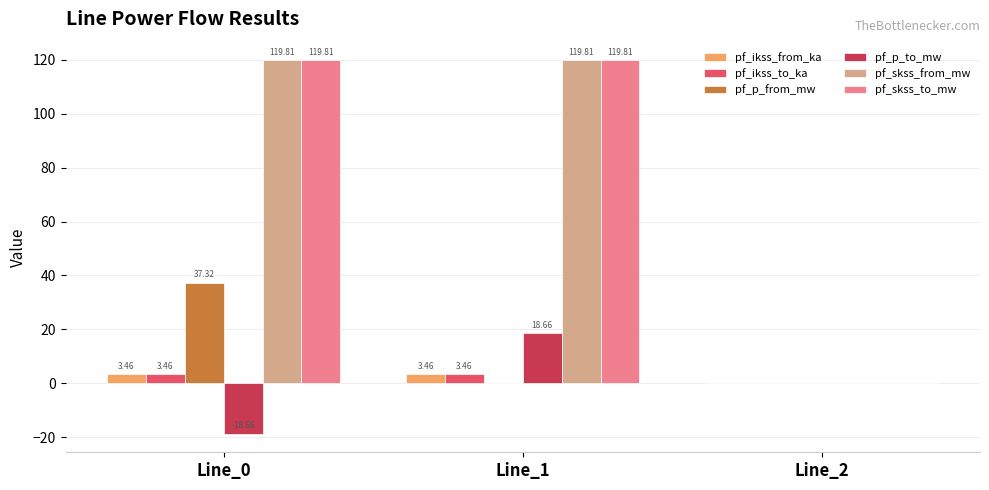

What is the sum of all pf_skss_from_mw values?

239.6